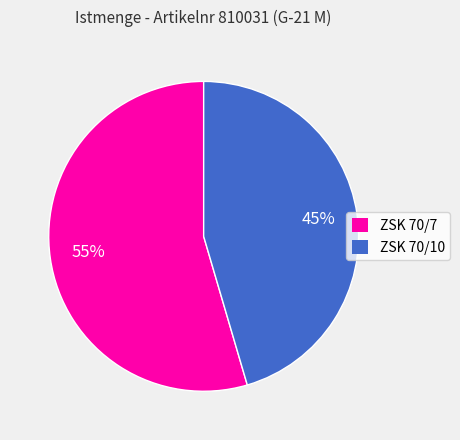

To the nearest percent, what is the combined percentage of ZSK 70/10 and ZSK 70/7?

100%